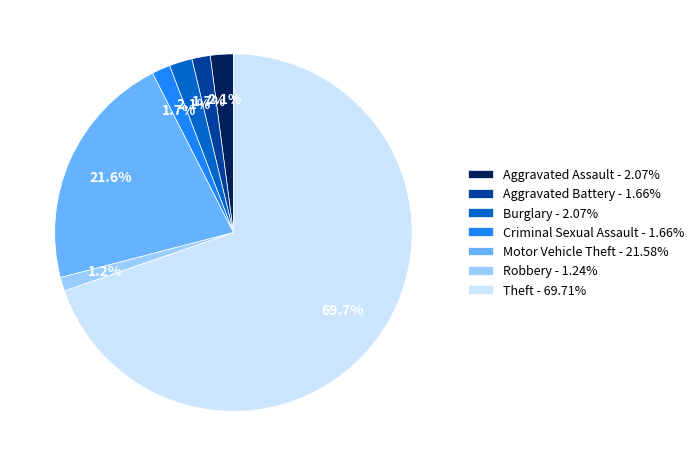

To the nearest percent, what percentage of the pie is Theft?

70%